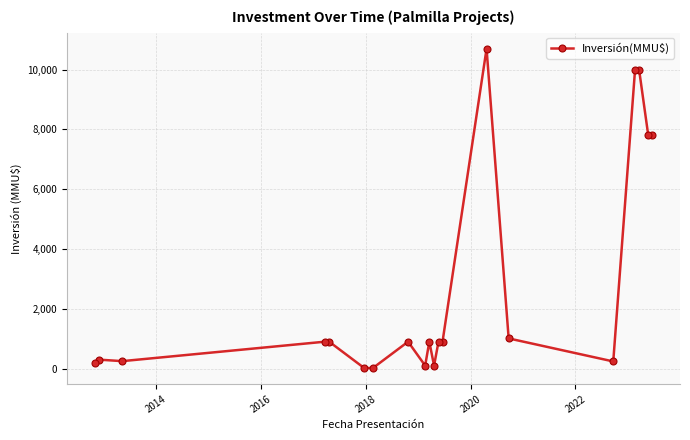

What is the difference between the maximum and minimum values?

10680